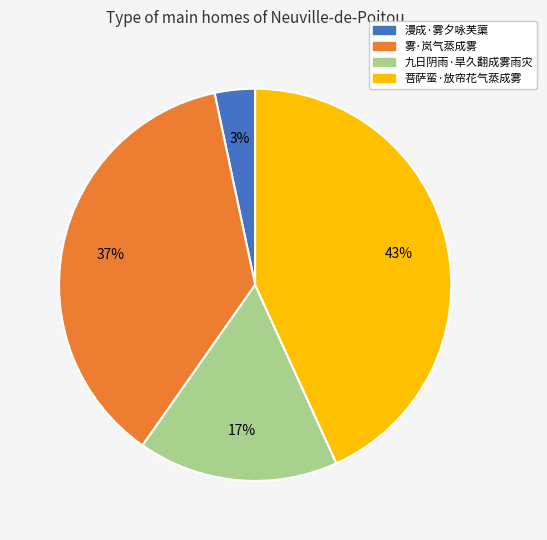

Rank the categories by value from highest to lowest.

菩萨蛮·放帘花气蒸成雾, 雾·岚气蒸成雾, 九日阴雨·旱久翻成雾雨灾, 漫成·雾夕咏芙蕖